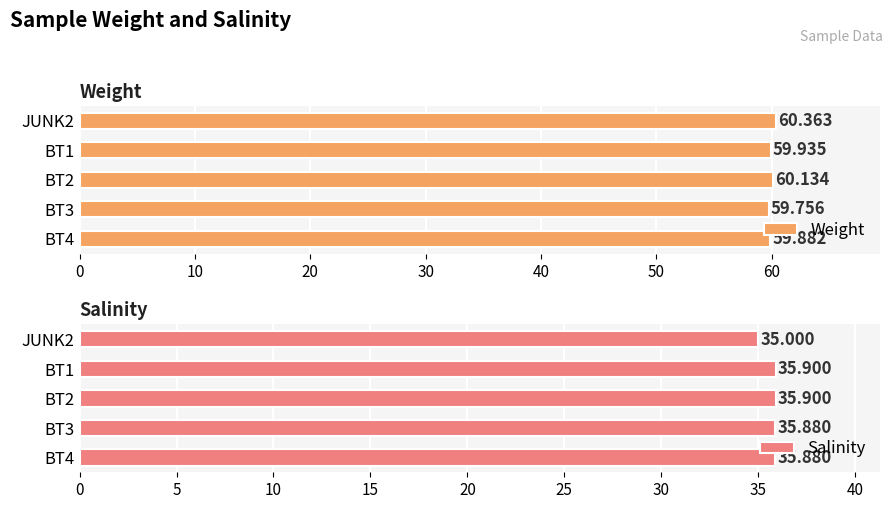

What are all the series names shown in the legend?

Weight, Salinity